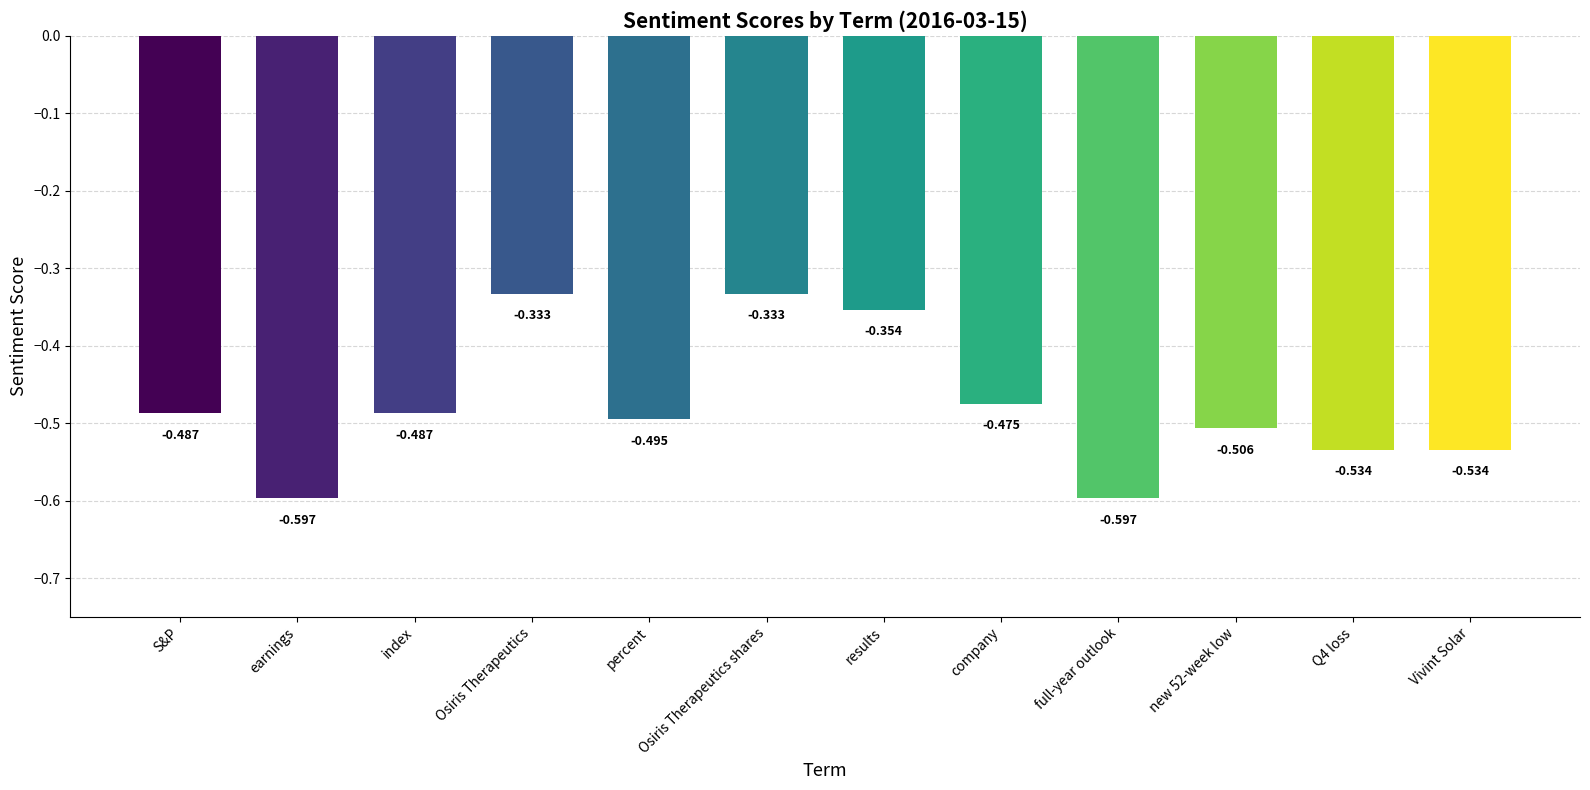

What position from the right is earnings?

11